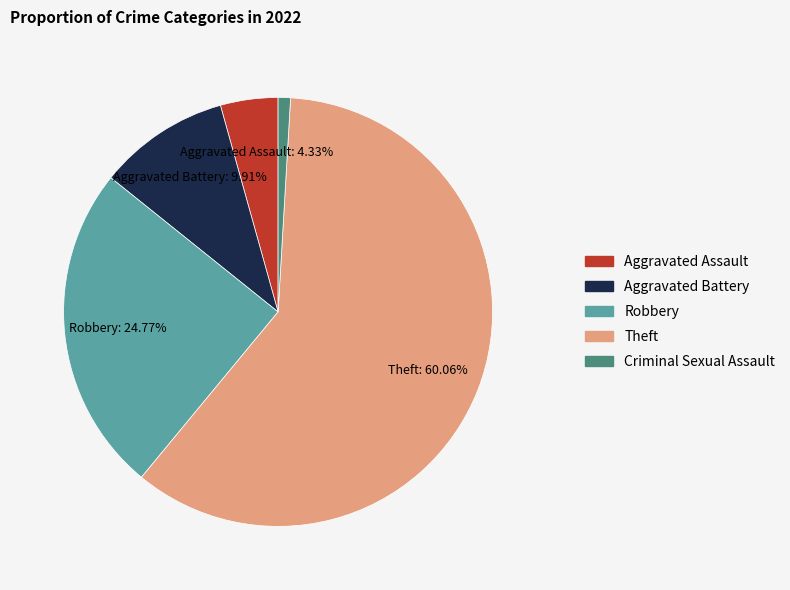

Is there any slice that represents more than half of the pie?

Yes